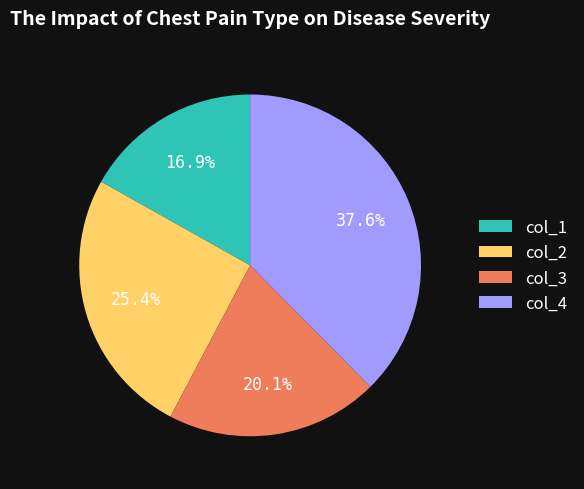

Approximately how many times larger is the value at col_1 compared to col_3?

0.8